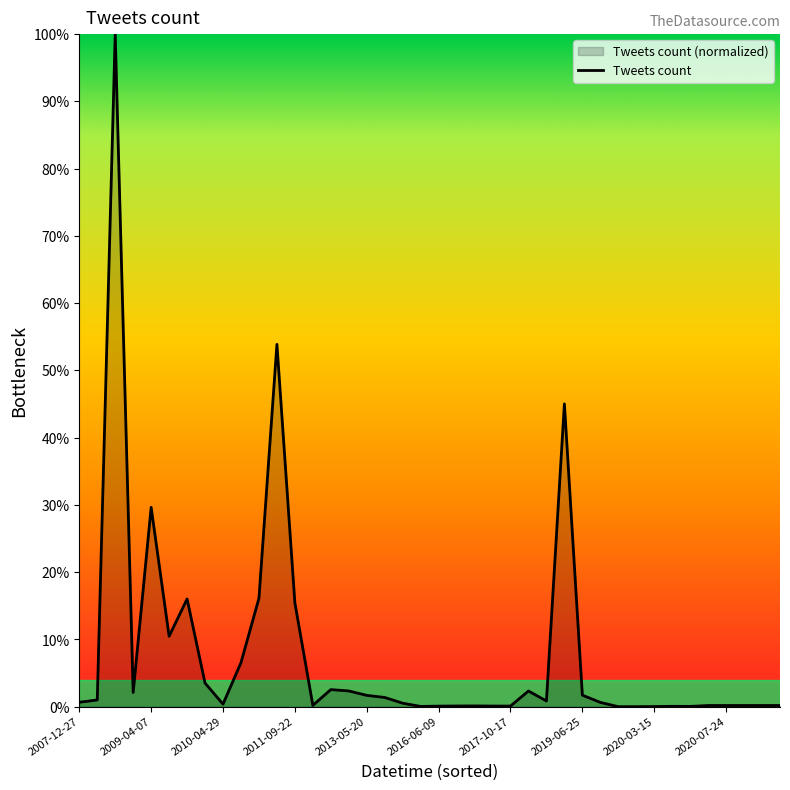

True or false: the data shows 0.4 at 2010-04-29.

True